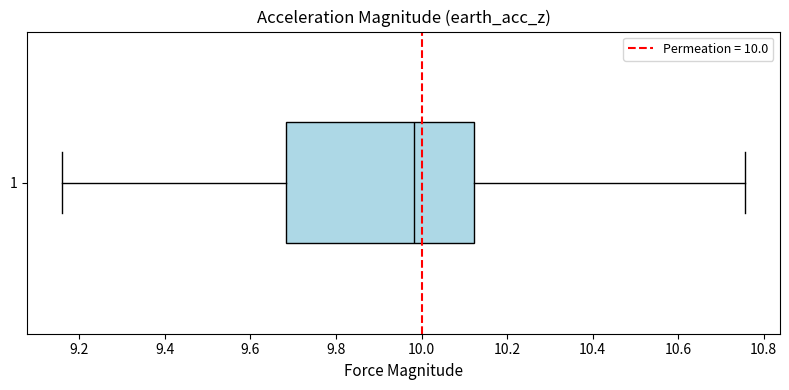

Read this box plot against the x-axis: the position of the median line, the range covered by the box, and the ends of both whiskers. The values are not printed on the chart, so give them approximately, as read against the axis.

median 9.98, box 9.68 to 10.12, whiskers 9.16 to 10.76